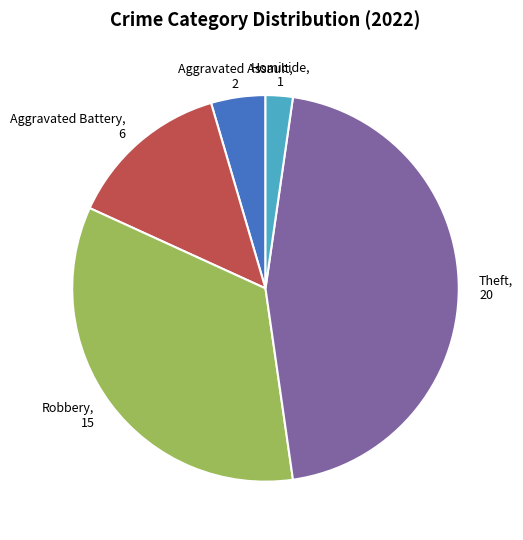

Is there any slice that represents more than half of the pie?

No